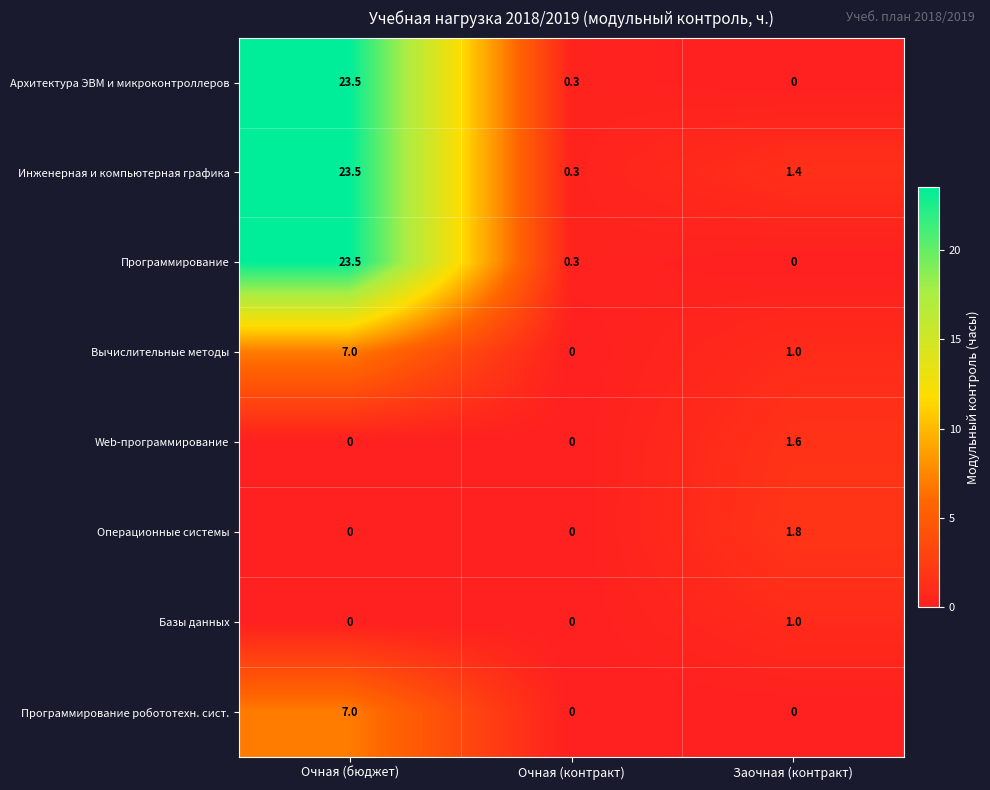

What is the sum of all Операционные системы values?

1.8